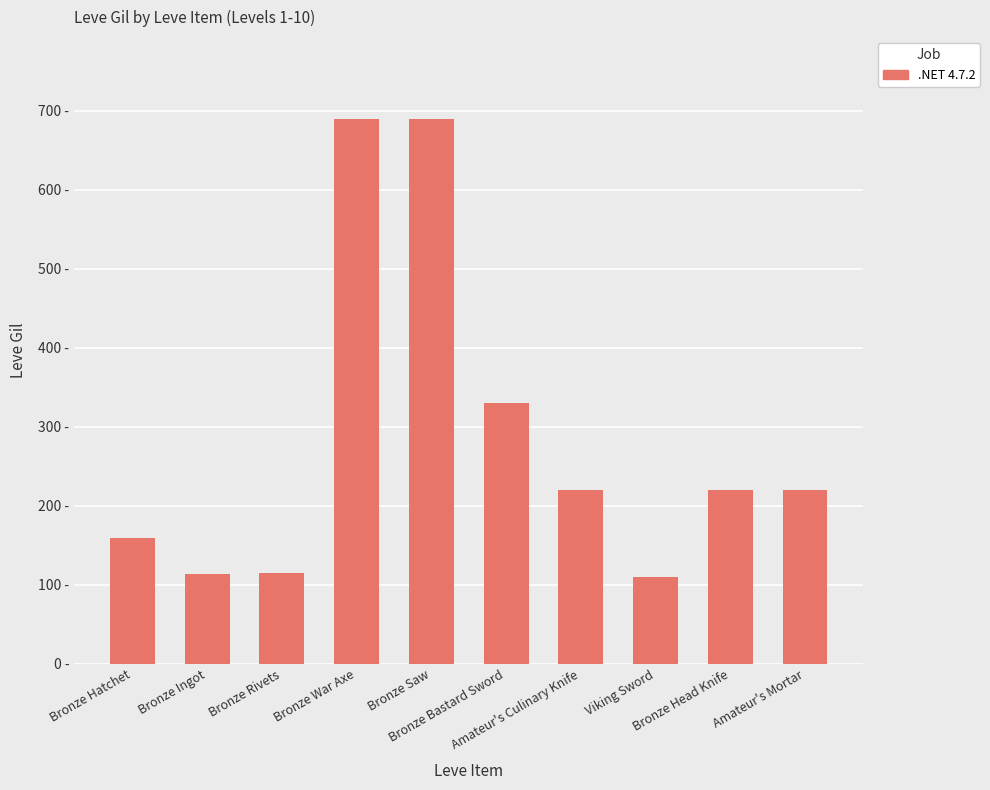

Are the bars horizontal?

No